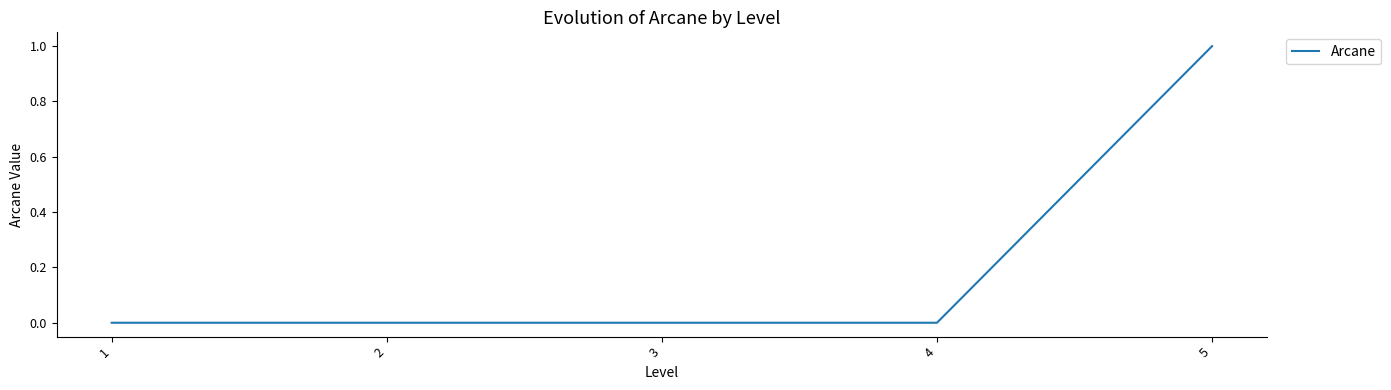

What is the greatest value displayed?

1